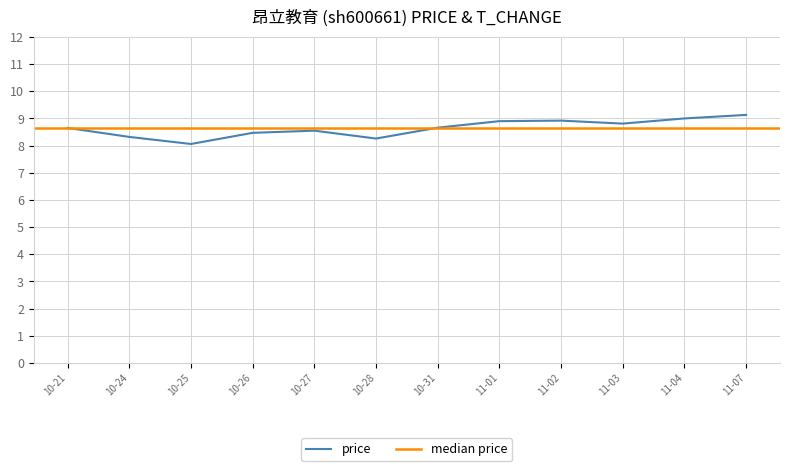

What is the difference between the second highest and second lowest values?

0.7